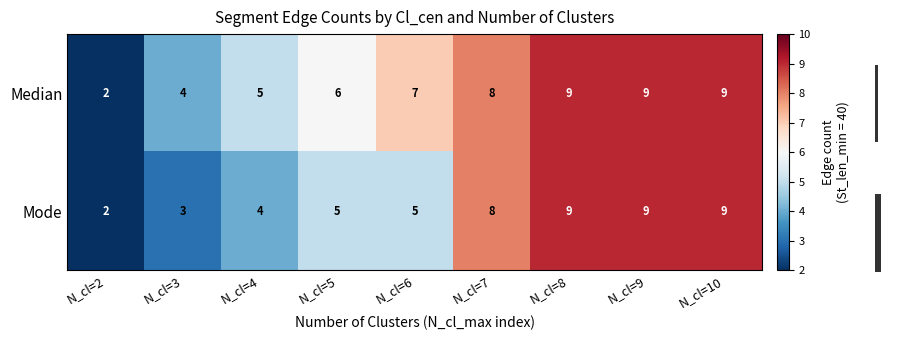

What is the difference between the second highest and second lowest values in the Mode series?

6